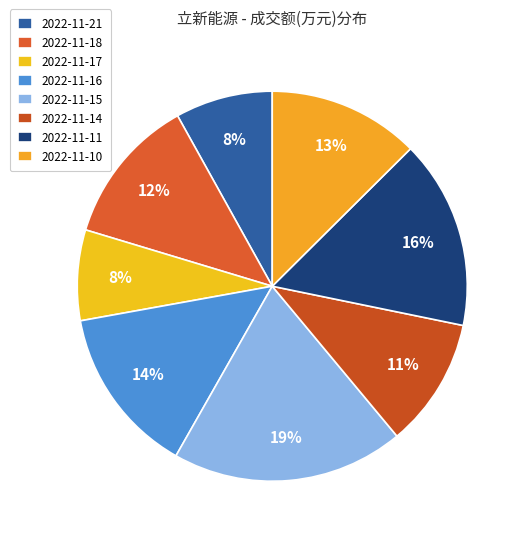

Count the number of slices in the pie.

8